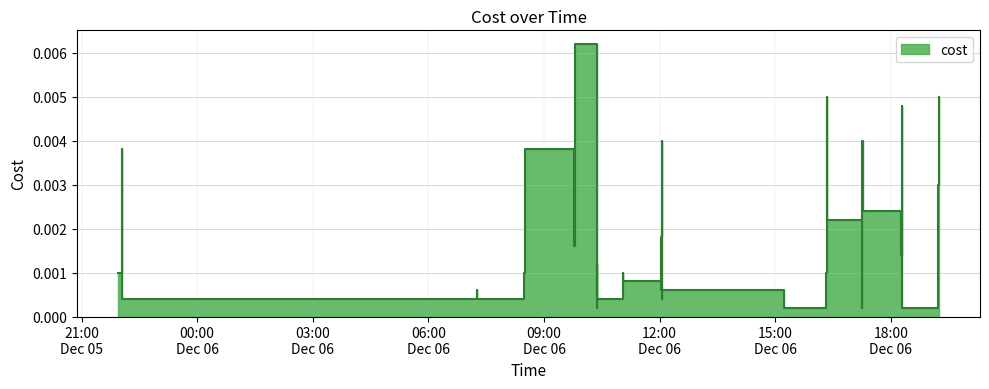

Count the number of categories in the chart.

40